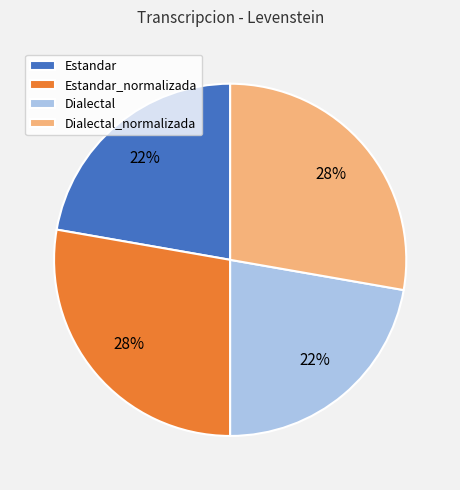

Does Dialectal_normalizada represent more than half of the total?

No